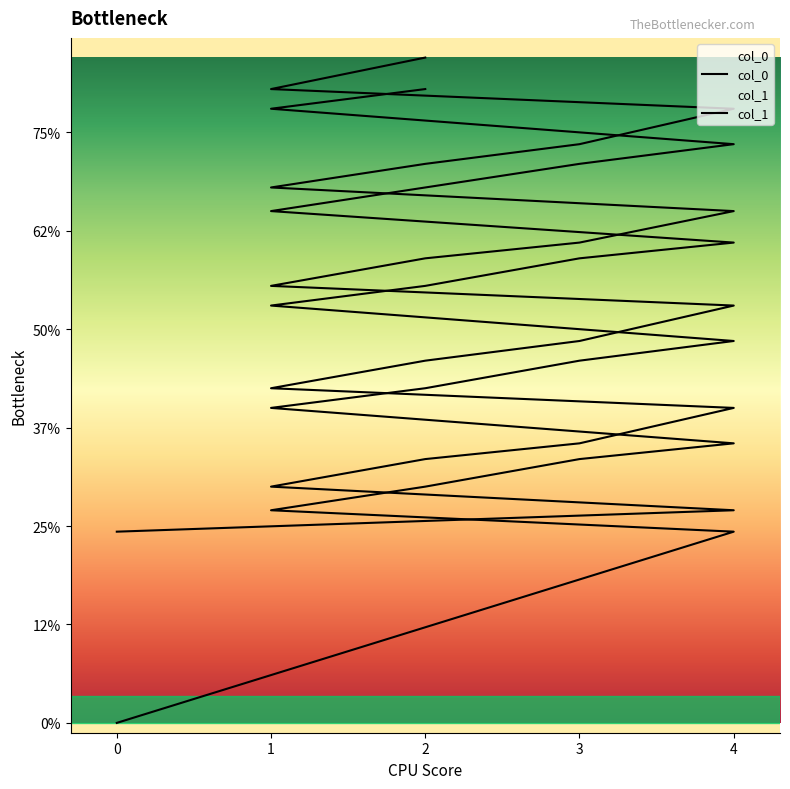

Is this an area chart (filled region under the line)?

No